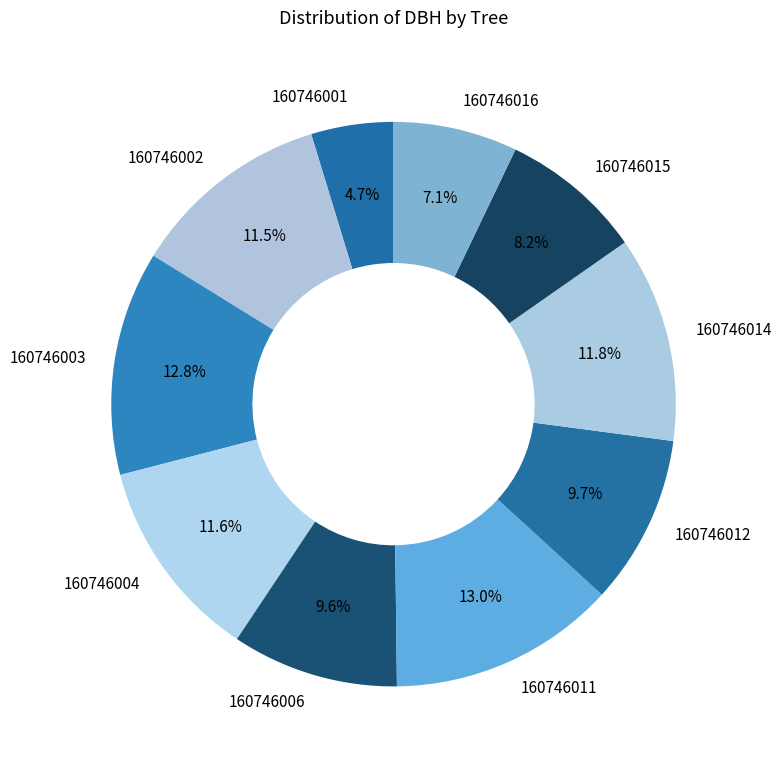

To the nearest percent, what percentage of the pie is 160746014?

12%